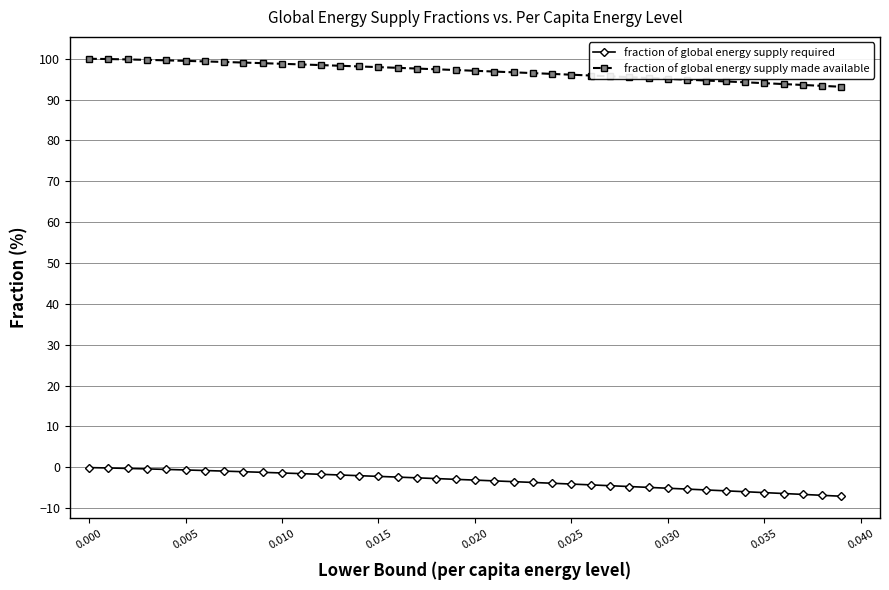

What are all the series names shown in the legend?

fraction of global energy supply required, fraction of global energy supply made available